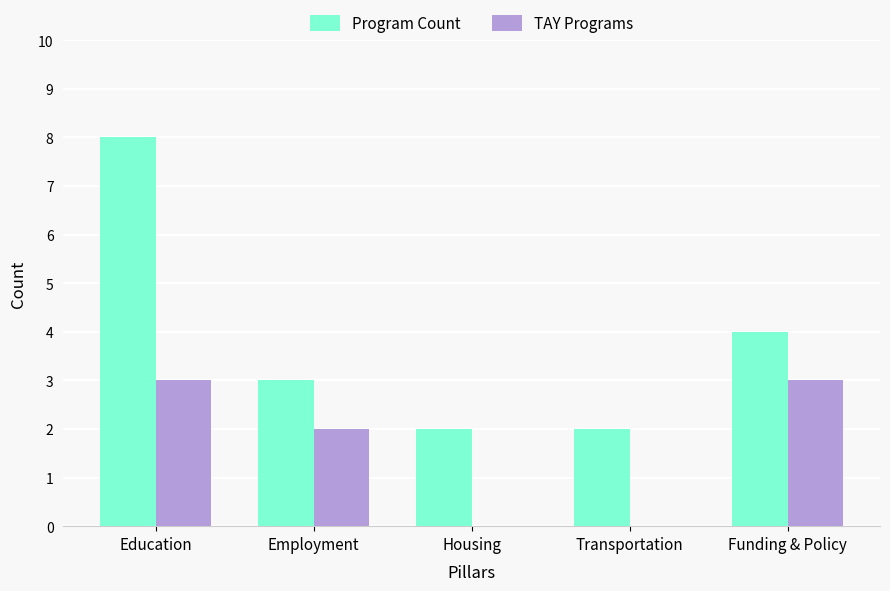

Reading left to right, list all the values displayed in this chart.

Program Count: 8	3	2	2	4
TAY Programs: 3	2	0	0	3